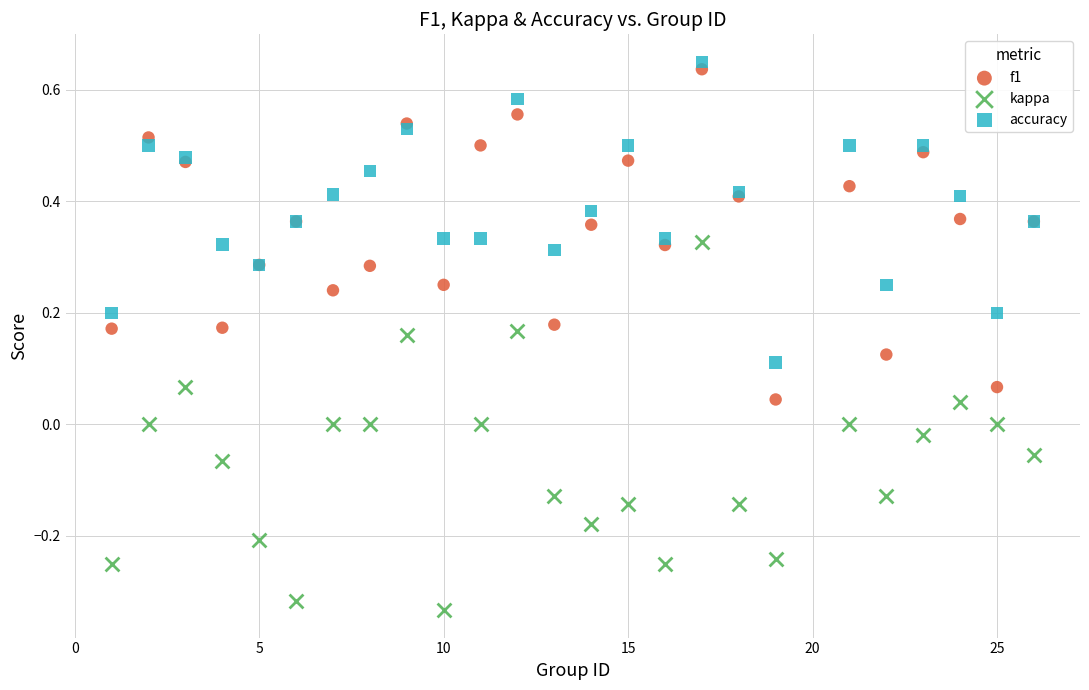

Which series has the largest Y range (max minus min)?

kappa